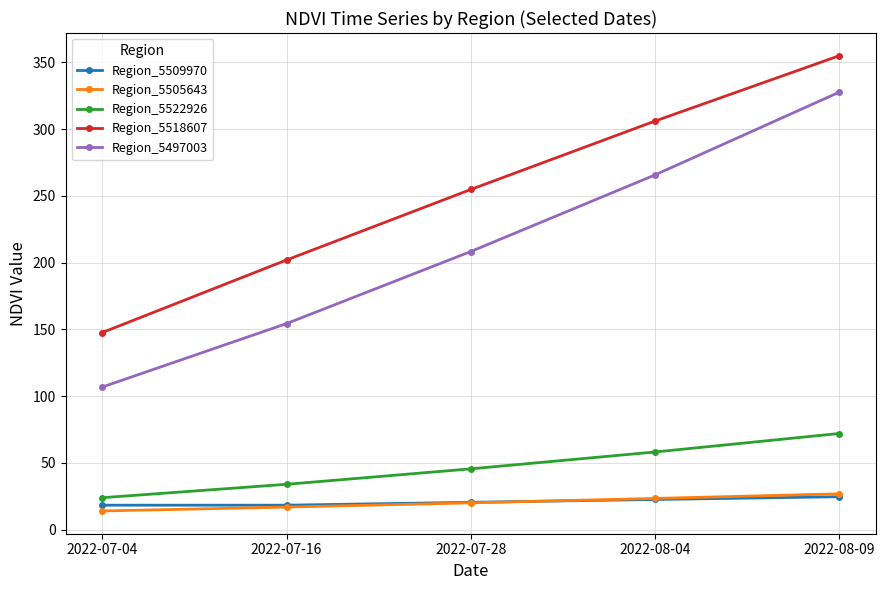

True or false: Region_5518607 has more than 0 points higher than both neighbors.

False